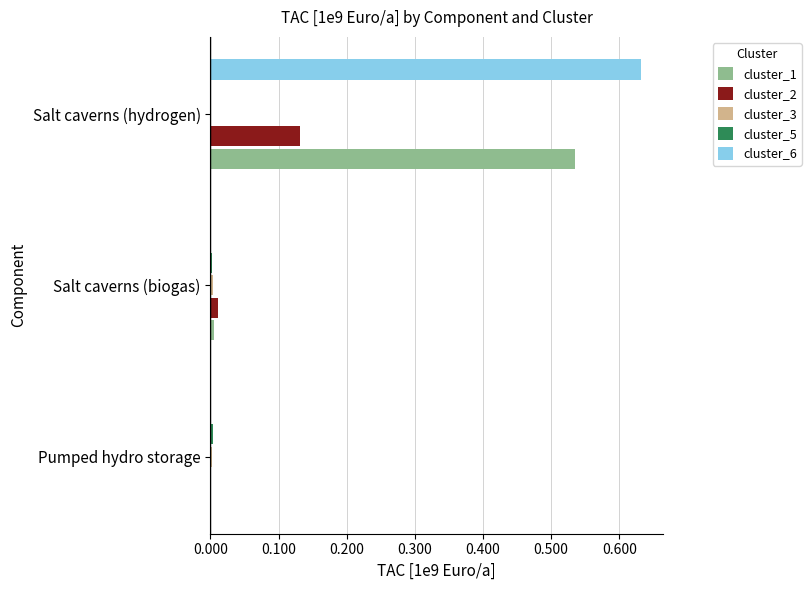

Is it true that cluster_1 equals 0.0 at Salt caverns (biogas)?

True